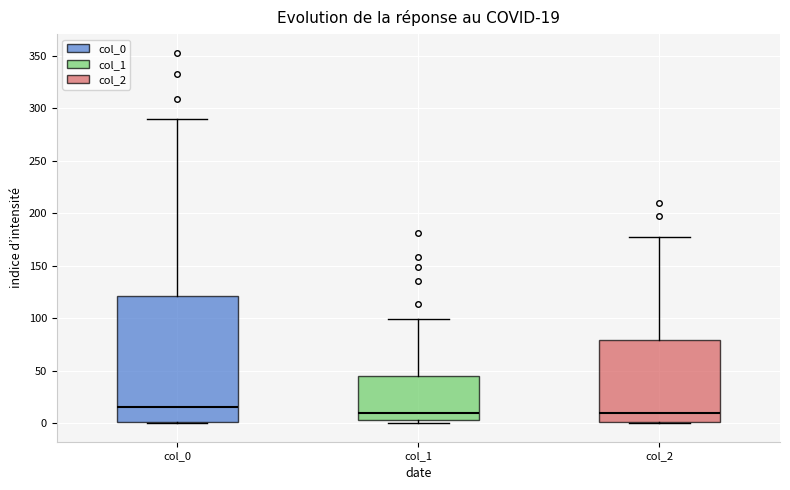

Comparing the boxes themselves (not the whiskers), which one is the tallest?

col_0